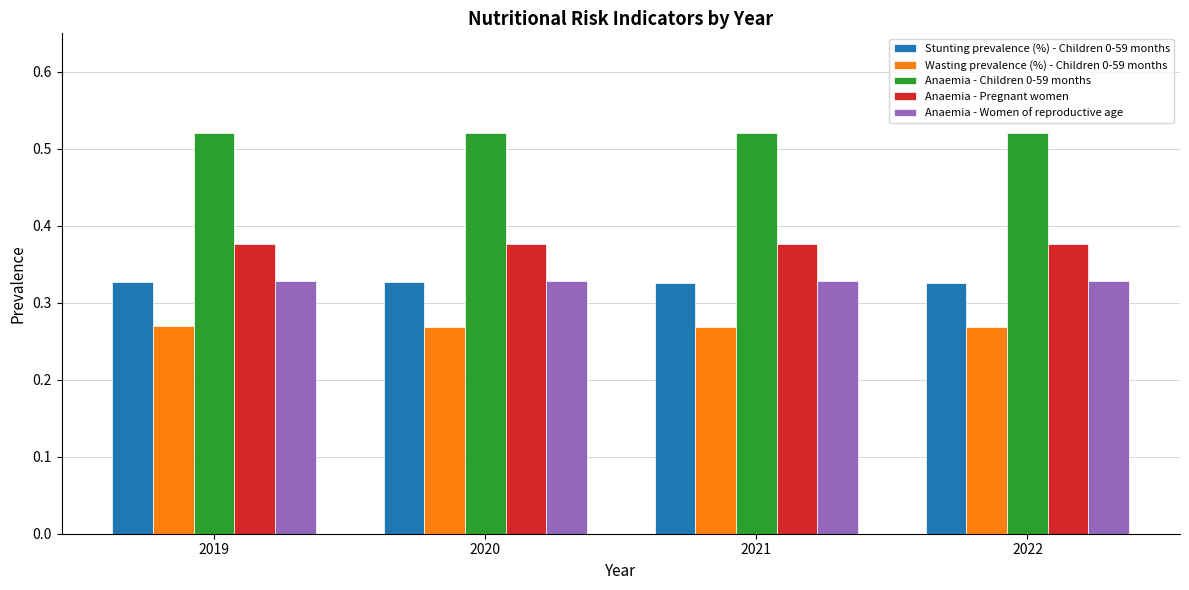

Is it true that Anaemia - Pregnant women equals 0.2 at 2021?

False